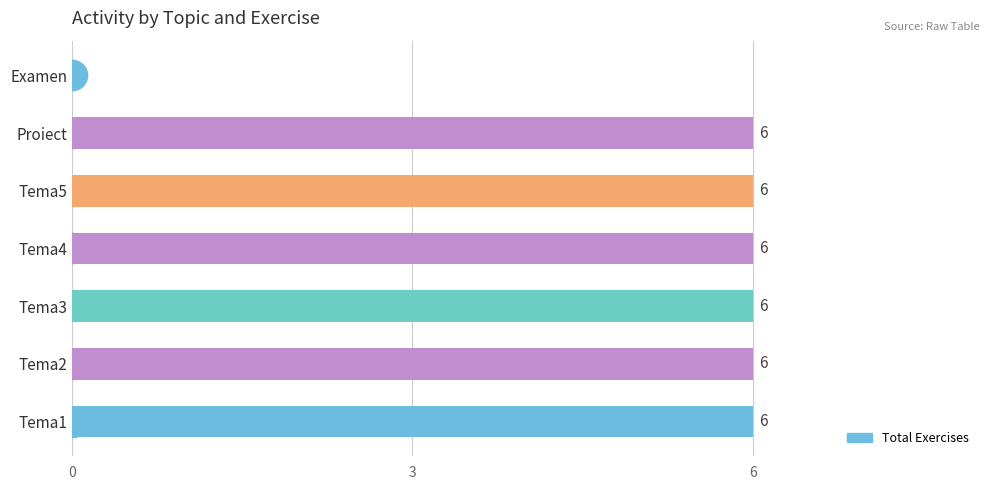

Read the value at Tema4.

6